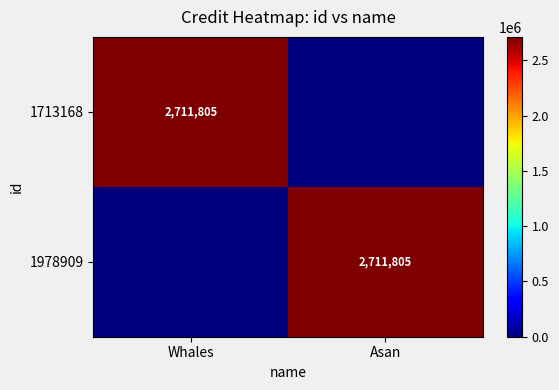

What is the average value of the 1713168 series?

1355902